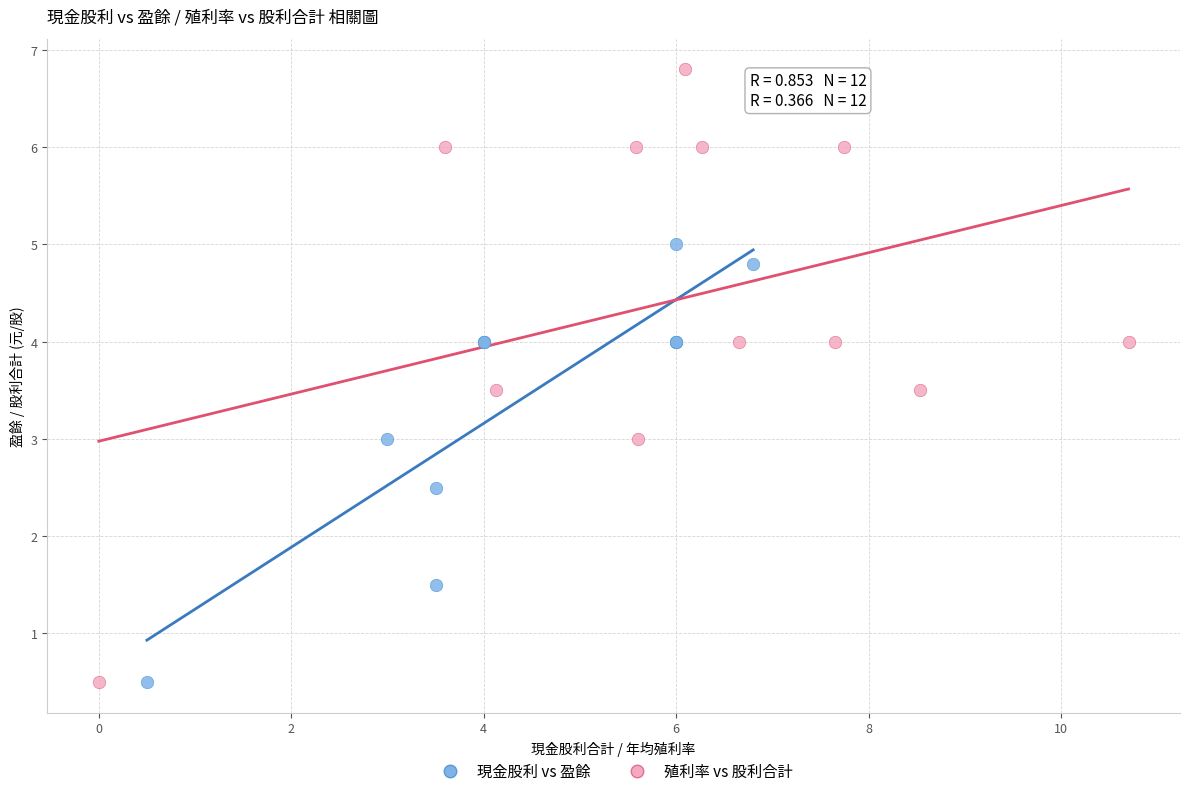

Which series contains the highest Y value?

殖利率 vs 股利合計